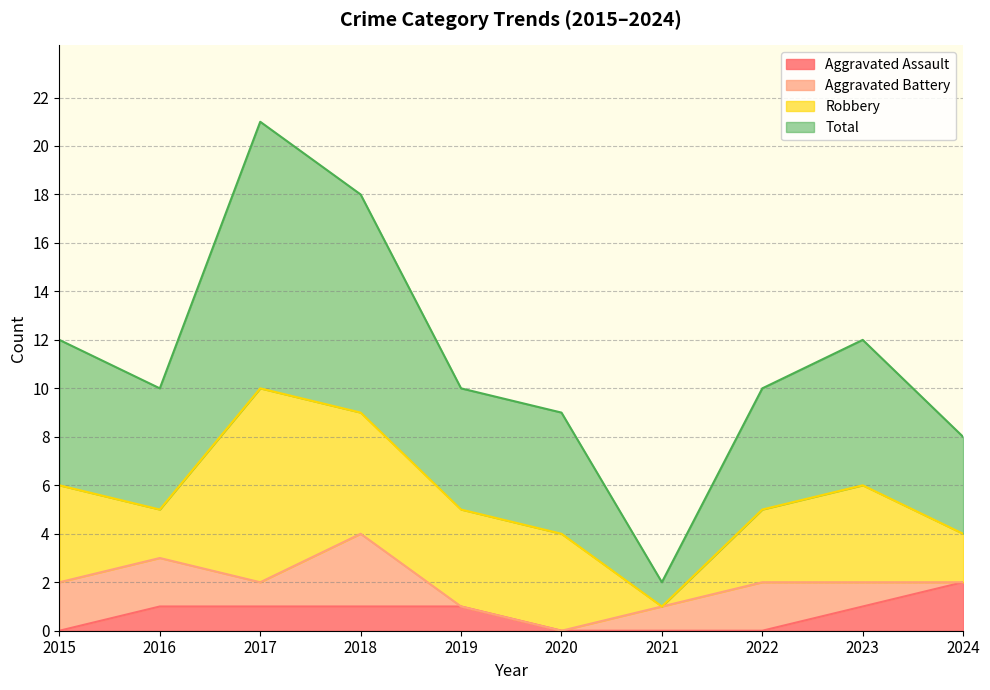

Count the number of categories in the chart.

10